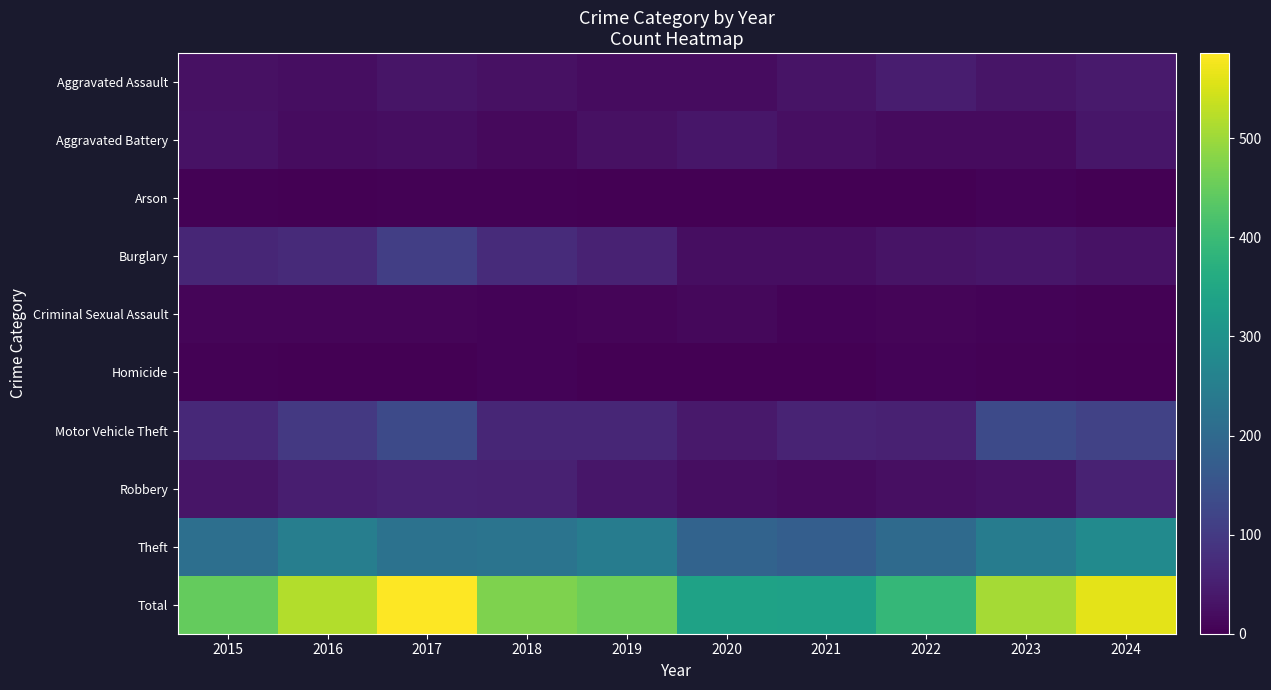

List the series in order of their peak value, highest first.

Total, Theft, Motor Vehicle Theft, Burglary, Robbery, Aggravated Assault, Aggravated Battery, Criminal Sexual Assault, Homicide, Arson